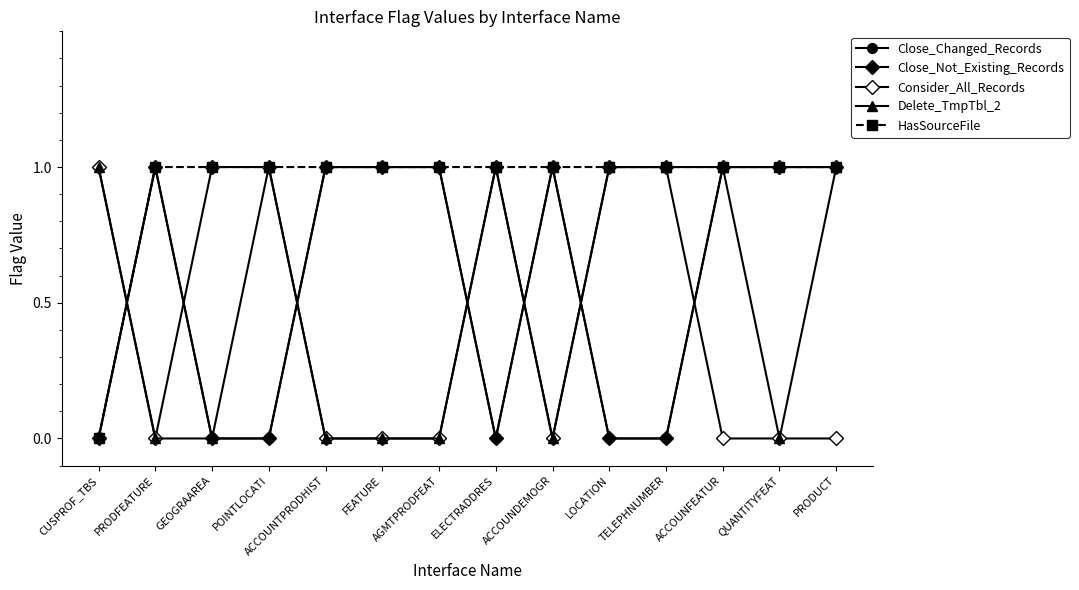

True or false: HasSourceFile has more than 2 interior local peaks.

False